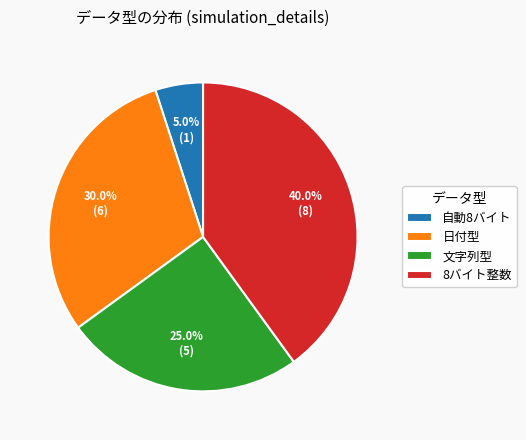

Is the sum of 8バイト整数 and 日付型 greater than half?

Yes